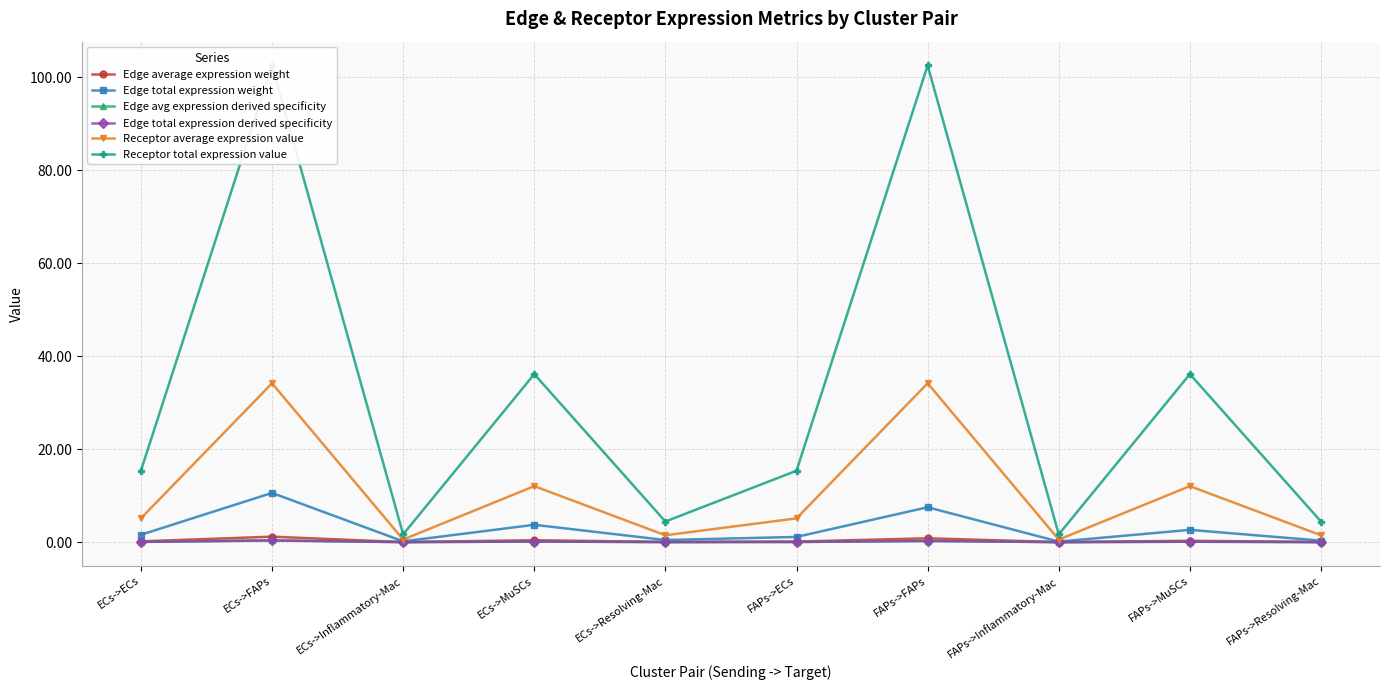

Which has a higher value, ECs->Resolving-Mac or FAPs->FAPs?

FAPs->FAPs